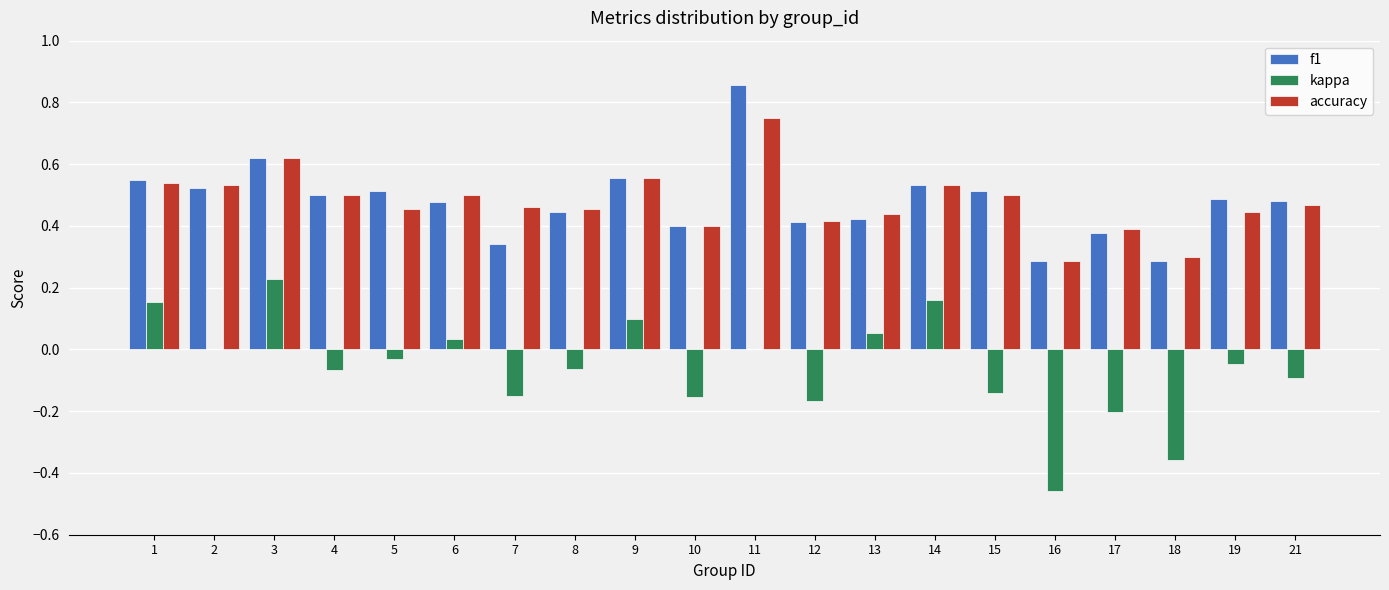

Which series changed the most between 3 and 12?

kappa